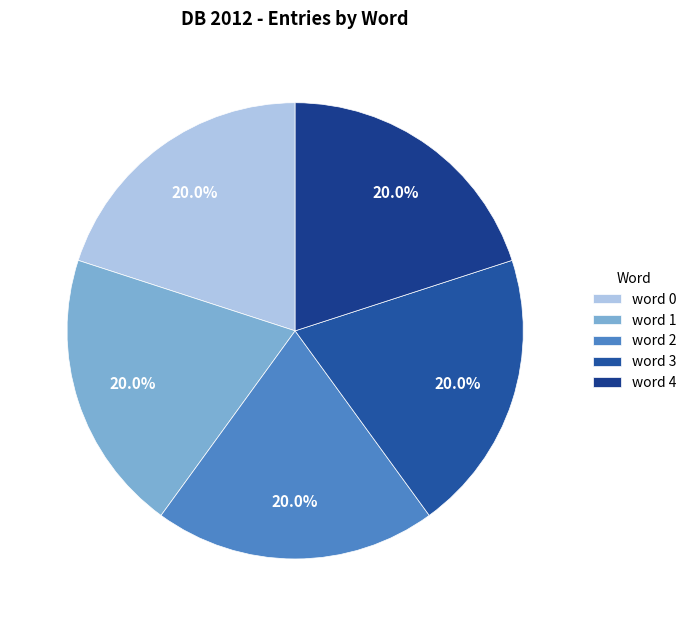

Between word 2 and word 3, which is larger?

word 2